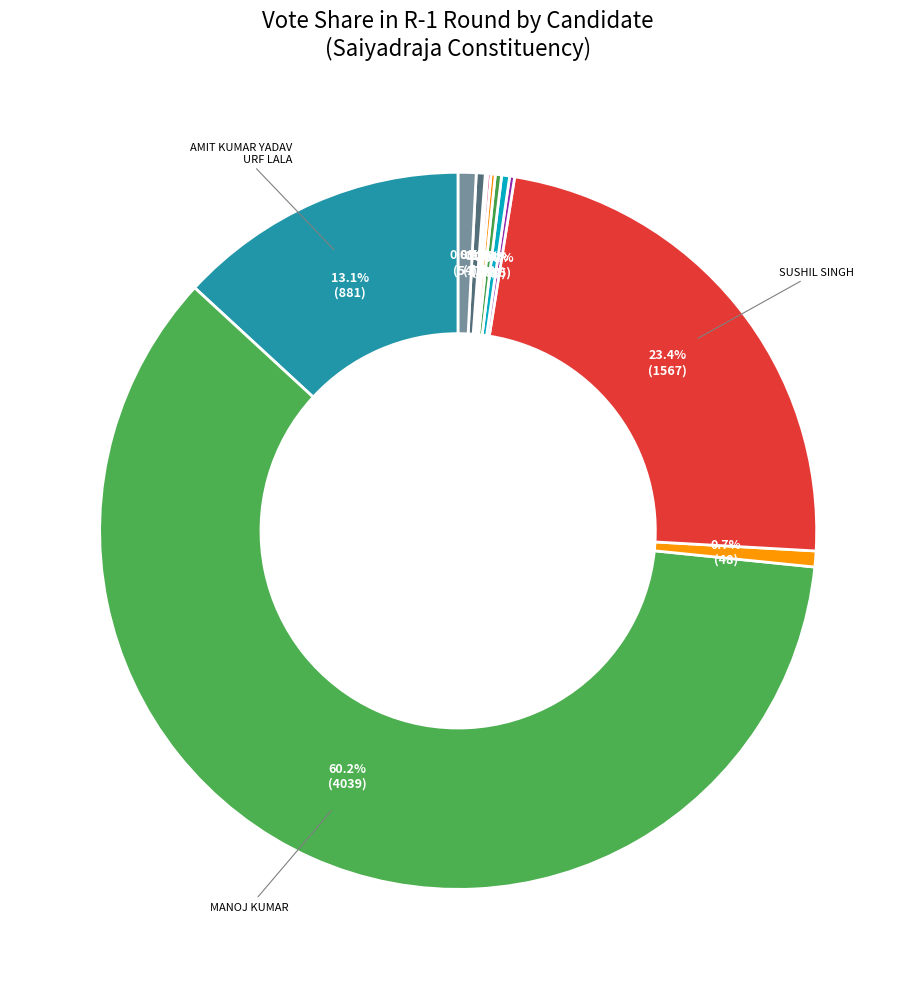

Which slice represents more than half of the pie?

MANOJ KUMAR